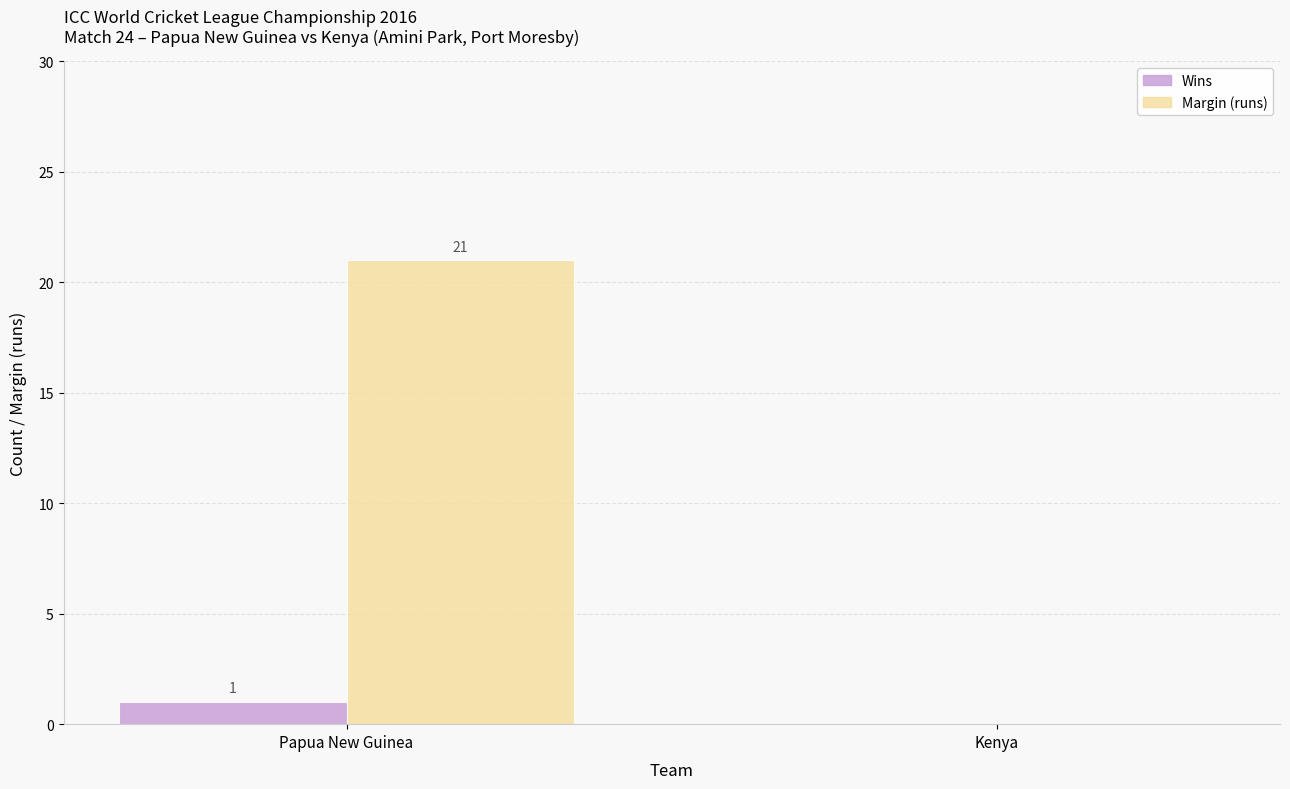

What is the sum of the Margin (runs) values at Papua New Guinea and Kenya?

21